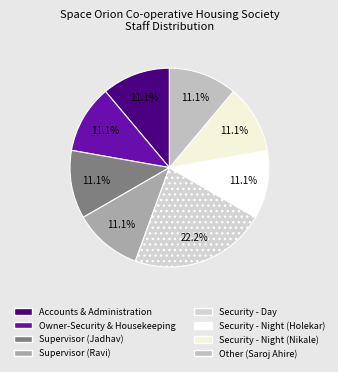

Count the number of slices in the pie.

8